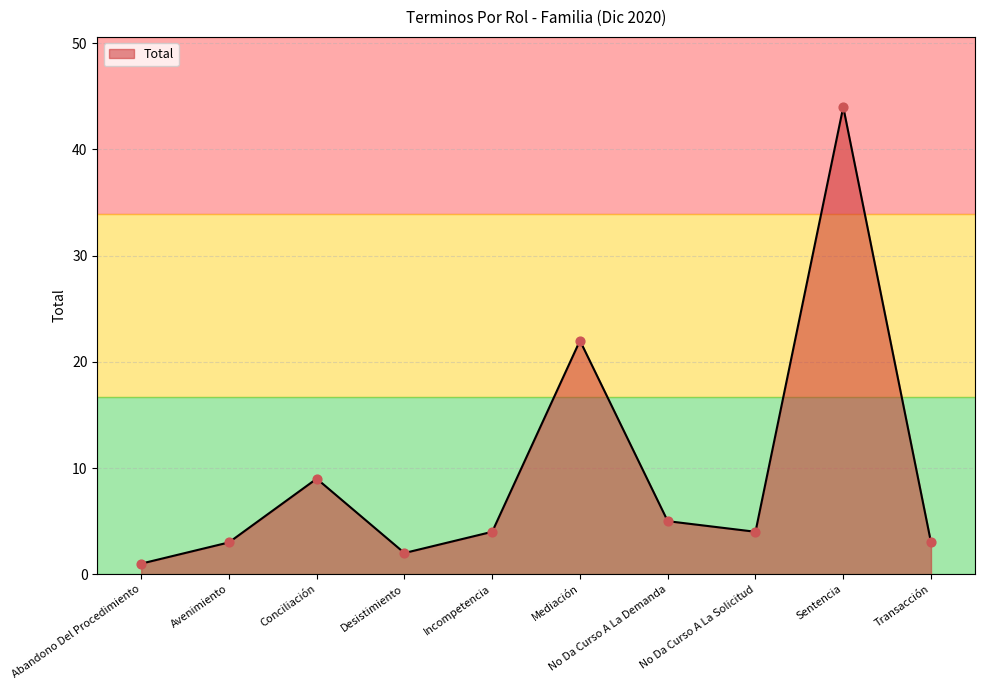

What is the ratio of the value at No Da Curso A La Demanda to the value at Desistimiento?

2.5